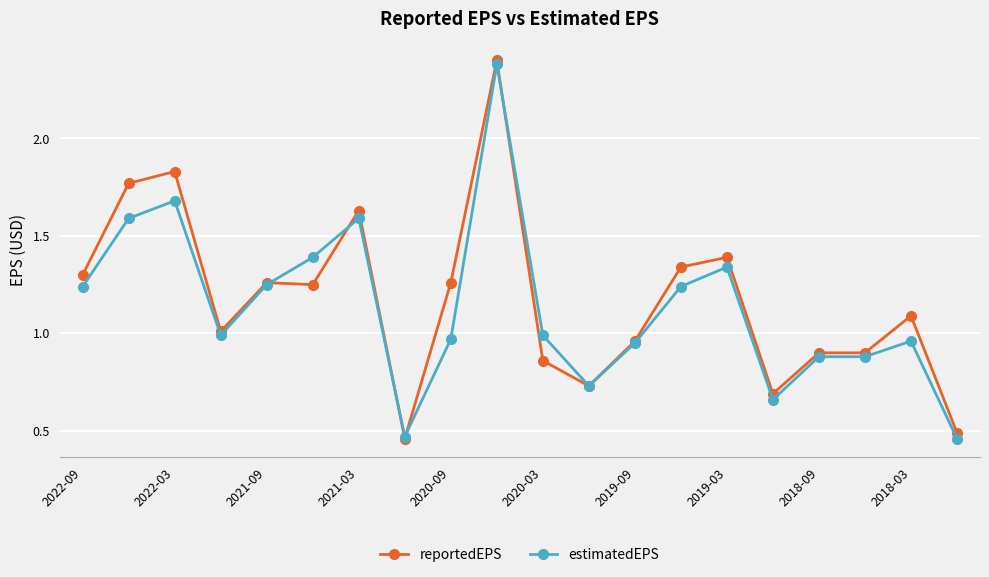

What is the maximum value for estimatedEPS?

2.4